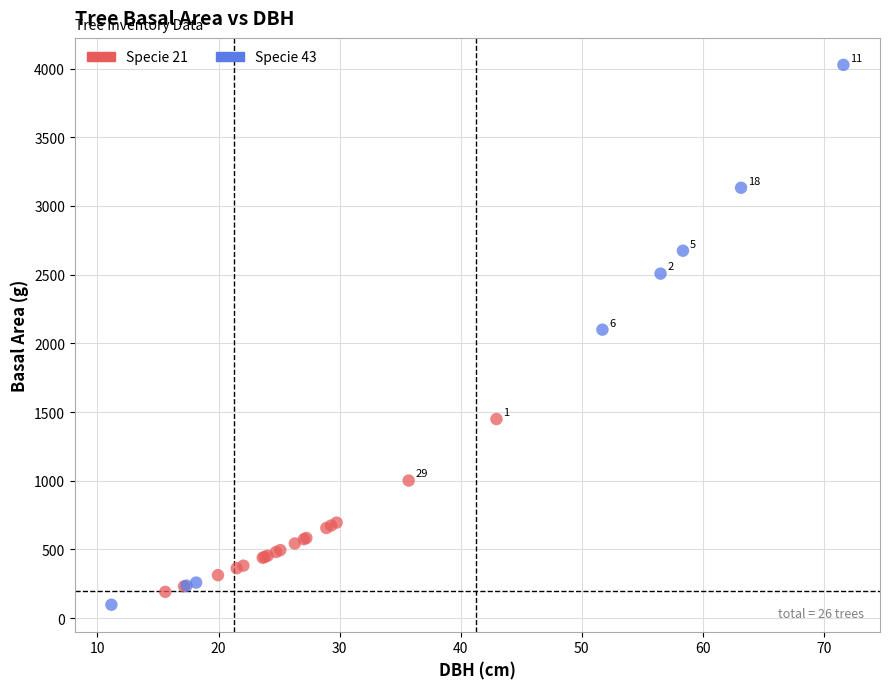

Which series has the largest Y range (max minus min)?

Specie 43